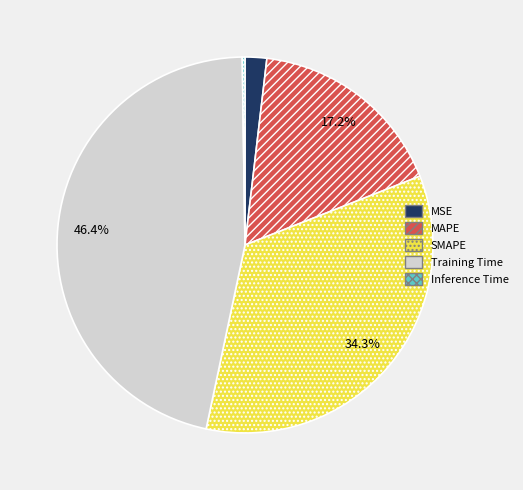

Between MAPE and MSE, which is larger?

MAPE